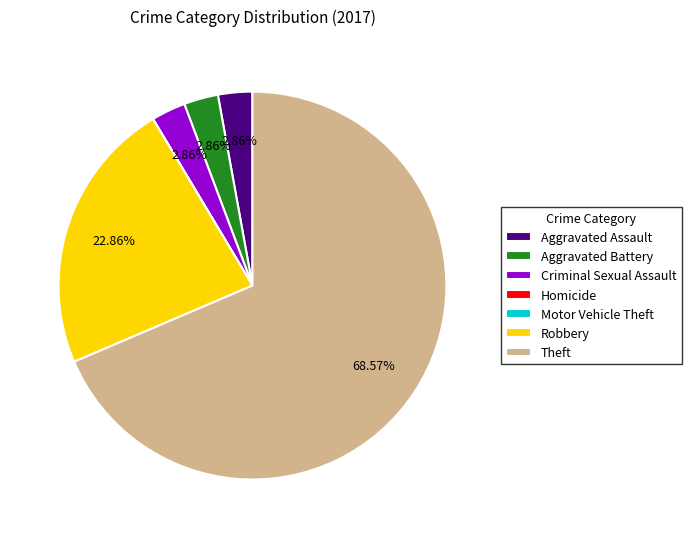

Which category has the biggest portion of the pie?

Theft